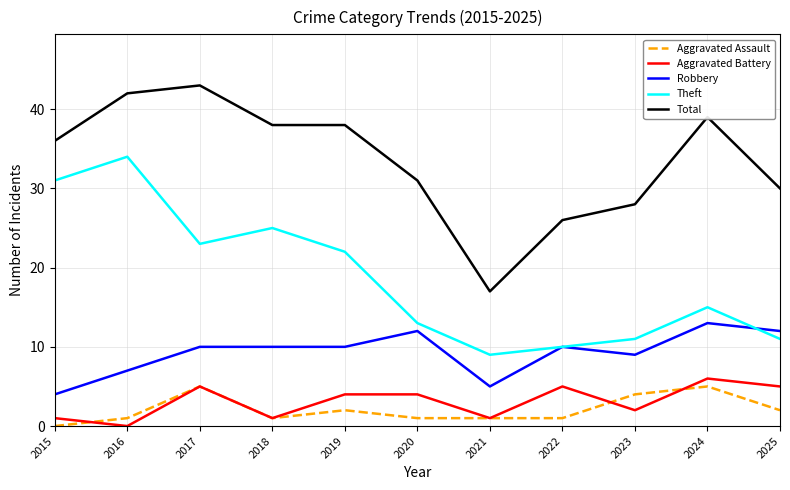

Reading left to right, list all the values displayed in this chart.

Aggravated Assault: 2015=0	2016=1	2017=5	2018=1	2019=2	2020=1	2021=1	2022=1	2023=4	2024=5	2025=2
Aggravated Battery: 2015=1	2016=0	2017=5	2018=1	2019=4	2020=4	2021=1	2022=5	2023=2	2024=6	2025=5
Robbery: 2015=4	2016=7	2017=10	2018=10	2019=10	2020=12	2021=5	2022=10	2023=9	2024=13	2025=12
Theft: 2015=31	2016=34	2017=23	2018=25	2019=22	2020=13	2021=9	2022=10	2023=11	2024=15	2025=11
Total: 2015=36	2016=42	2017=43	2018=38	2019=38	2020=31	2021=17	2022=26	2023=28	2024=39	2025=30